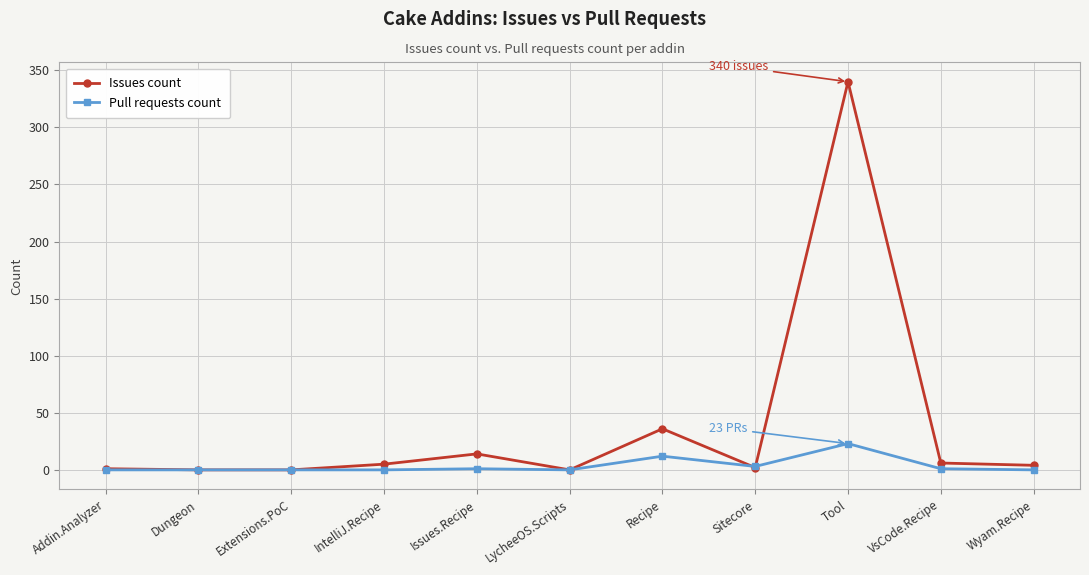

What is the difference between the second highest and second lowest values in the Pull requests count series?

12